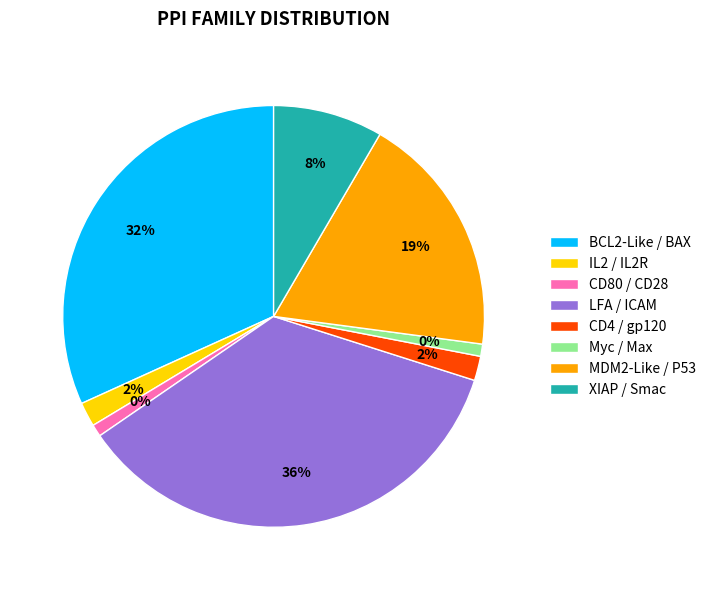

To the nearest percent, what percentage of the pie is BCL2-Like / BAX?

32%